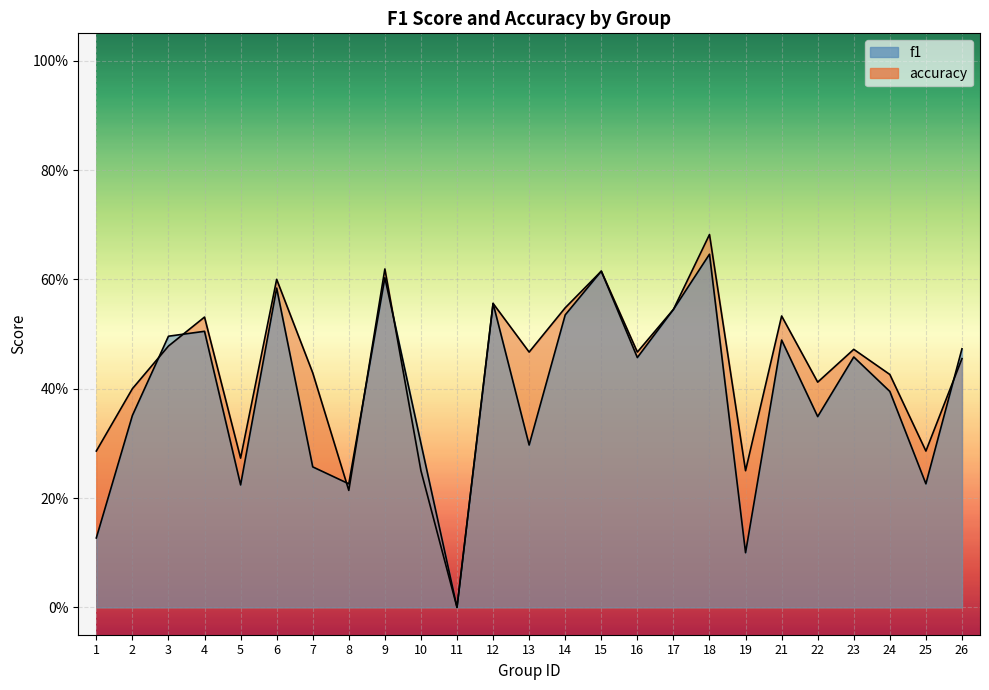

Reading right to left, list all the values displayed in this chart.

f1: 26=0.5	25=0.2	24=0.4	23=0.5	22=0.3	21=0.5	19=0.1	18=0.6	17=0.5	16=0.5	15=0.6	14=0.5	13=0.3	12=0.6	11=0.0	10=0.3	9=0.6	8=0.2	7=0.3	6=0.6	5=0.2	4=0.5	3=0.5	2=0.4	1=0.1
accuracy: 26=0.5	25=0.3	24=0.4	23=0.5	22=0.4	21=0.5	19=0.2	18=0.7	17=0.5	16=0.5	15=0.6	14=0.5	13=0.5	12=0.6	11=0.0	10=0.2	9=0.6	8=0.2	7=0.4	6=0.6	5=0.3	4=0.5	3=0.5	2=0.4	1=0.3